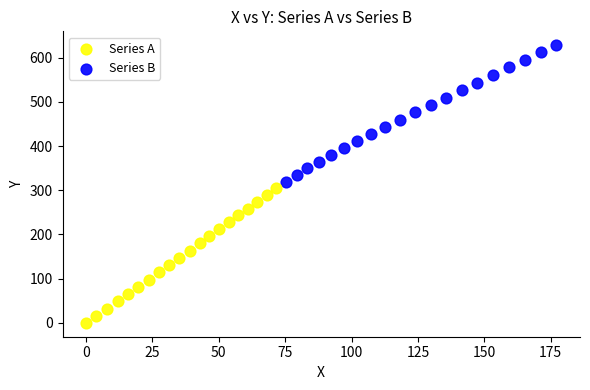

Which series contains the lowest Y value?

Series A